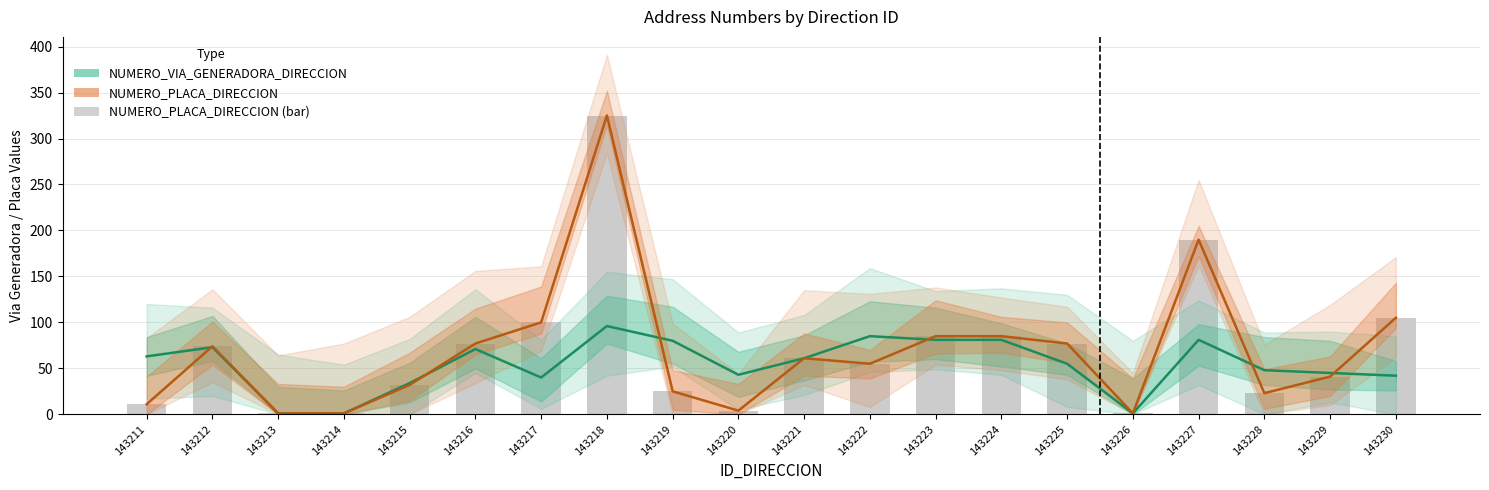

What is the total value across all series at 143226?

2